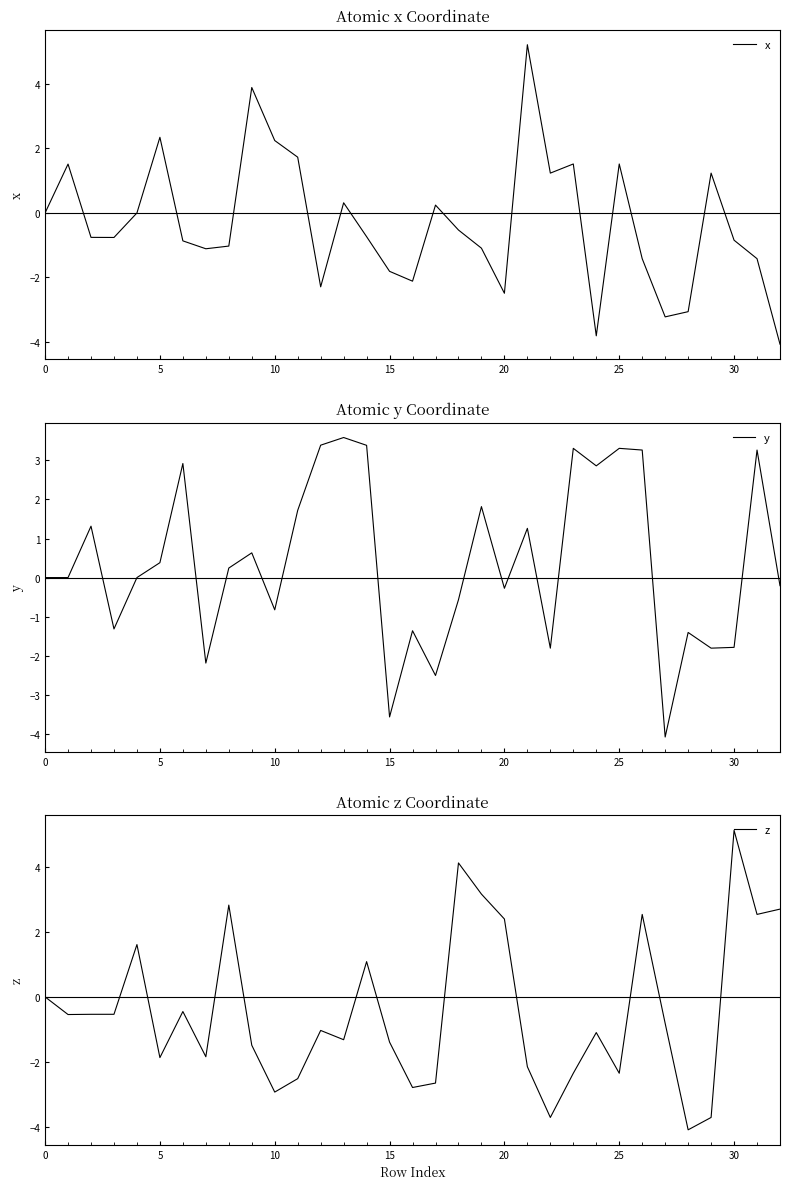

Which series changed the most between 12 and 14?

z